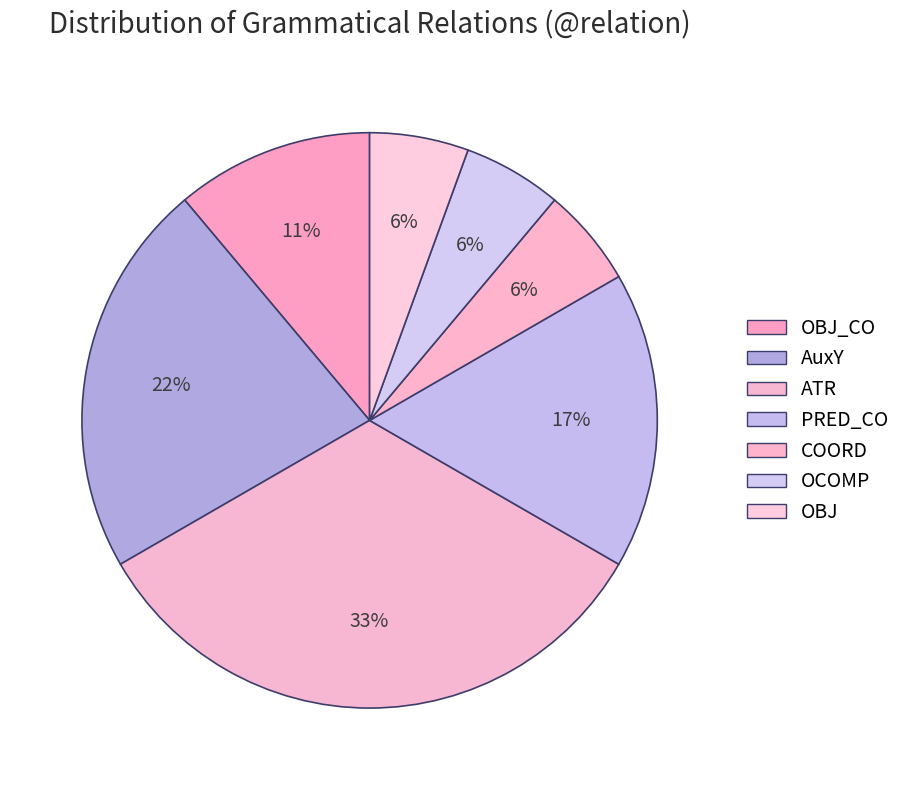

Is there any slice that represents more than half of the pie?

No